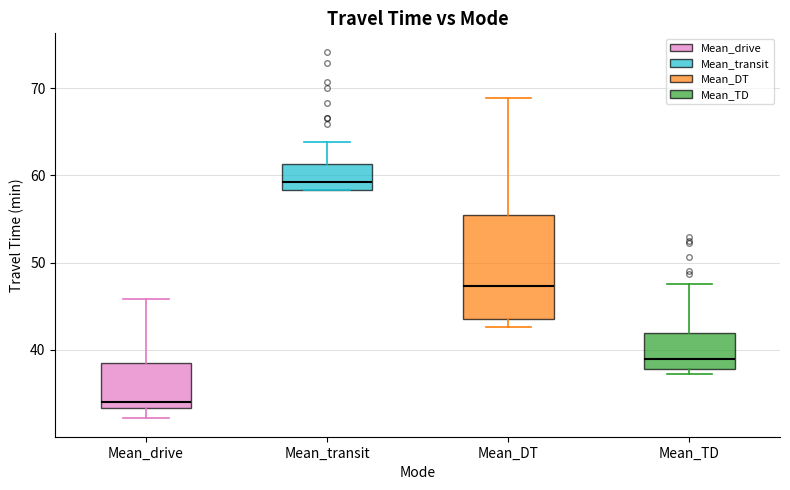

Reading left to right, read every box against the y-axis: the position of its median line, the range the box covers, and the ends of its whiskers. The values are not printed on the chart, so give them approximately, as read against the axis.

Mean_drive: median 34, box 33 to 38, whiskers 32 to 46
Mean_transit: median 59, box 58 to 61, whiskers 58 to 64
Mean_DT: median 47, box 44 to 55, whiskers 43 to 69
Mean_TD: median 39, box 38 to 42, whiskers 37 to 48